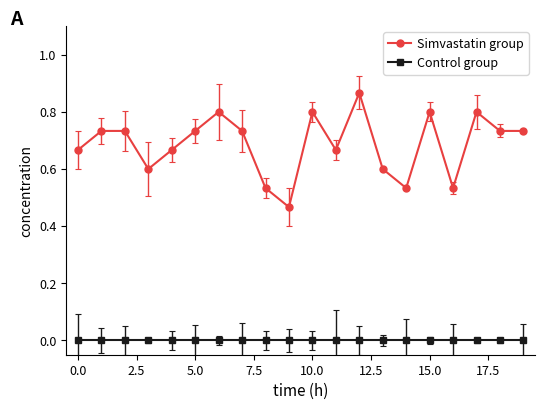

Does the chart display data point markers on the line(s)?

Yes